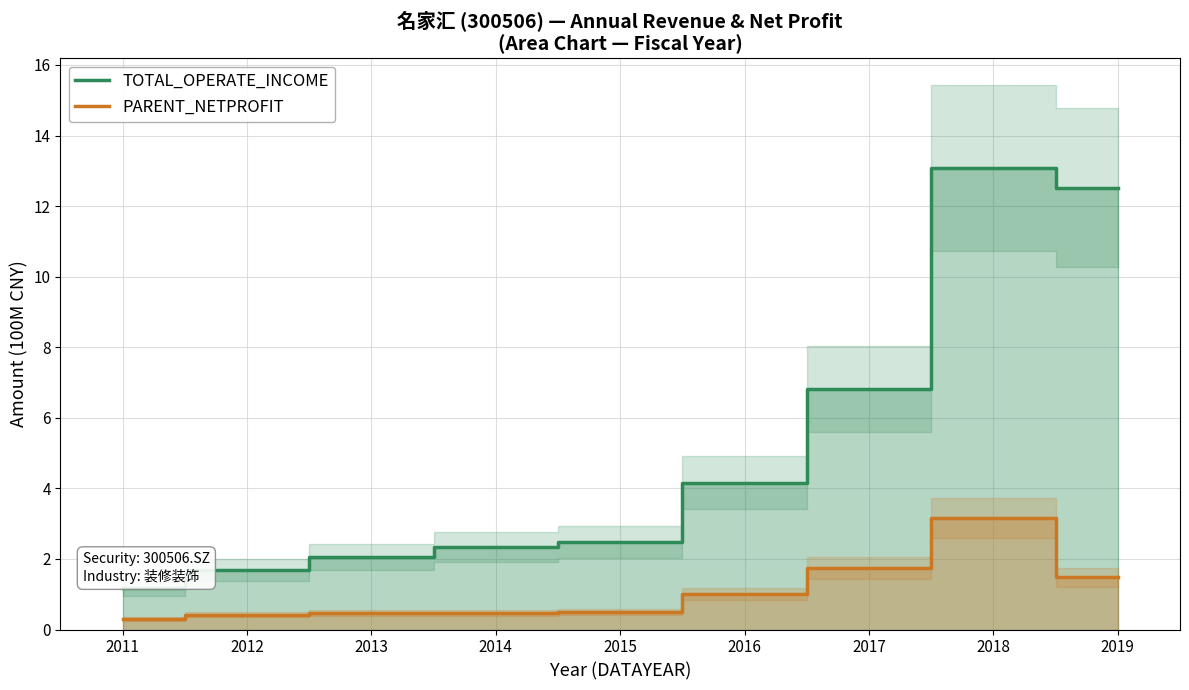

What is the highest value of the TOTAL_OPERATE_INCOME series?

13.1